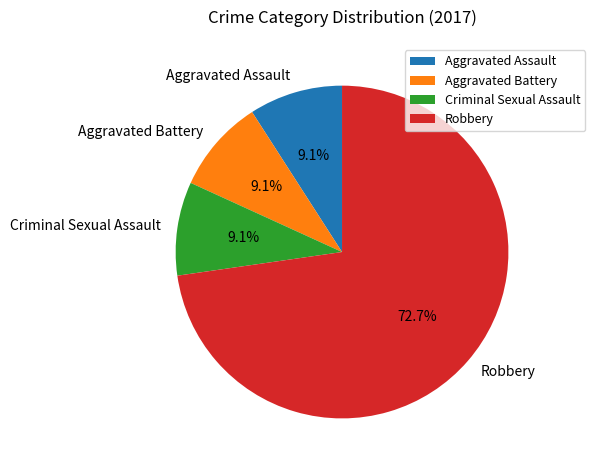

Is it true that Criminal Sexual Assault is 9% of the pie?

True